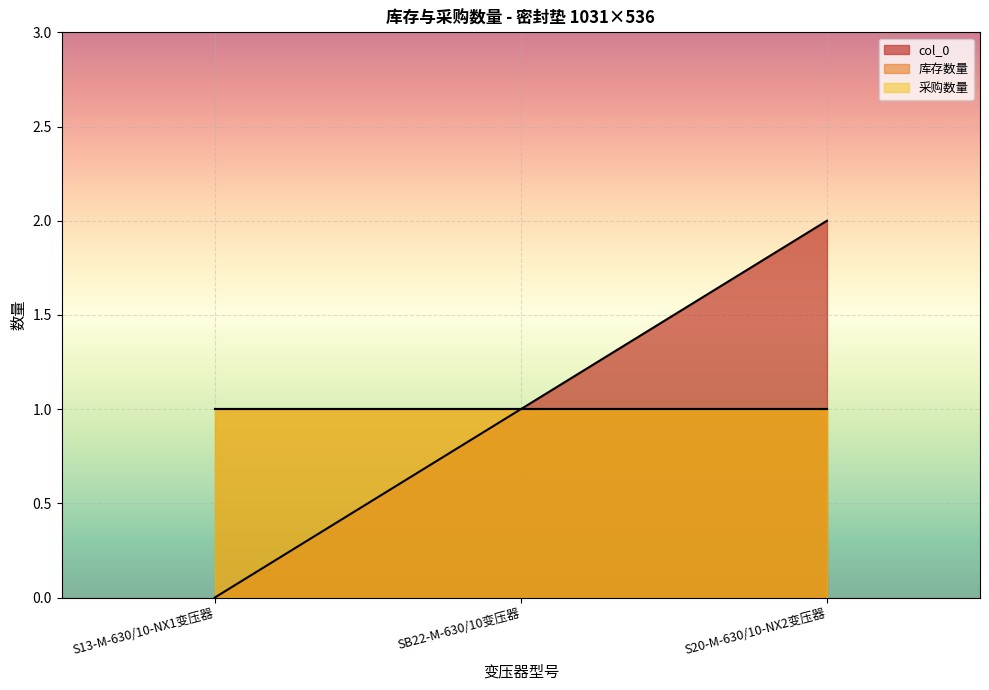

Between SB22-M-630/10变压器 and S20-M-630/10-NX2变压器, which series saw the biggest shift?

col_0